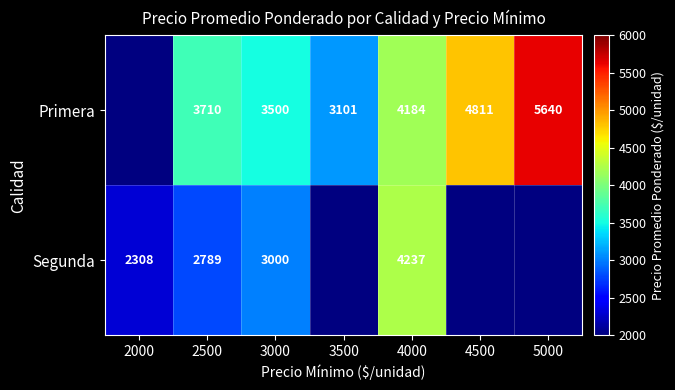

At 3000, list the series in order from largest to smallest.

Primera, Segunda